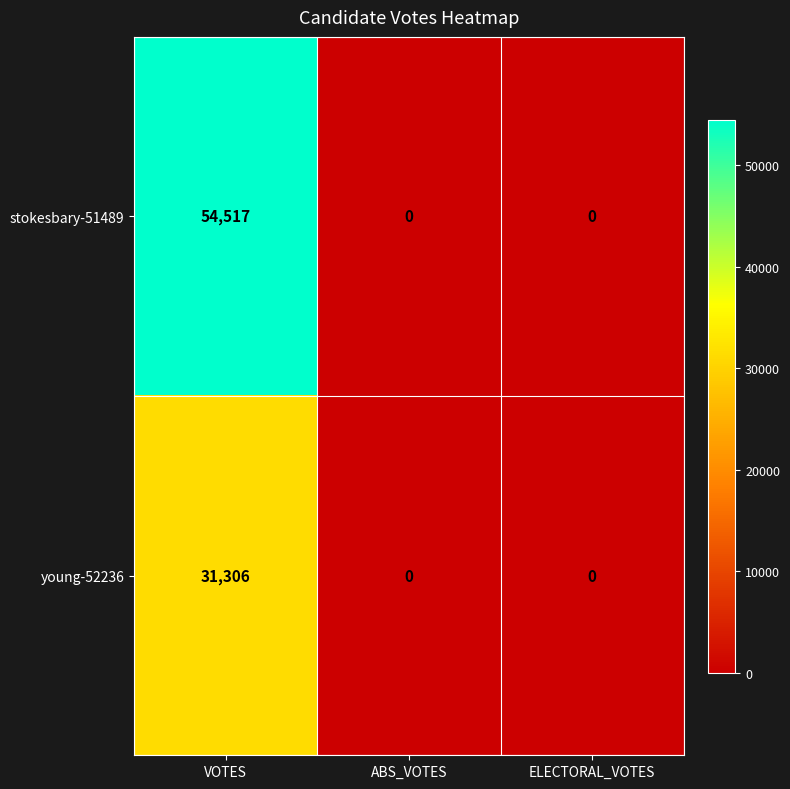

What is the difference between the highest and lowest values at VOTES?

23211